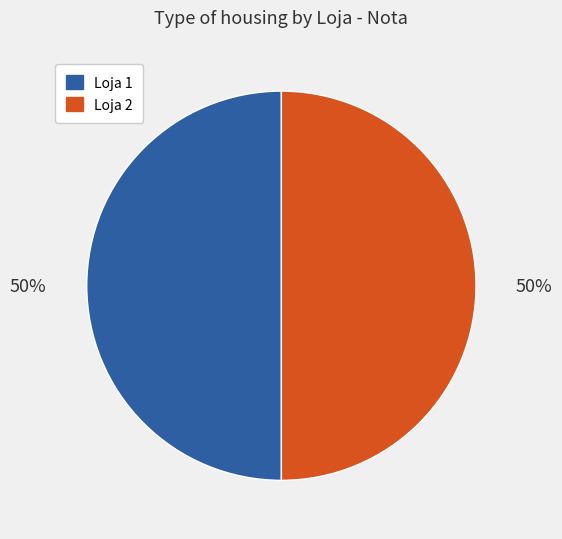

To the nearest percent, what portion does Loja 2 represent?

50%